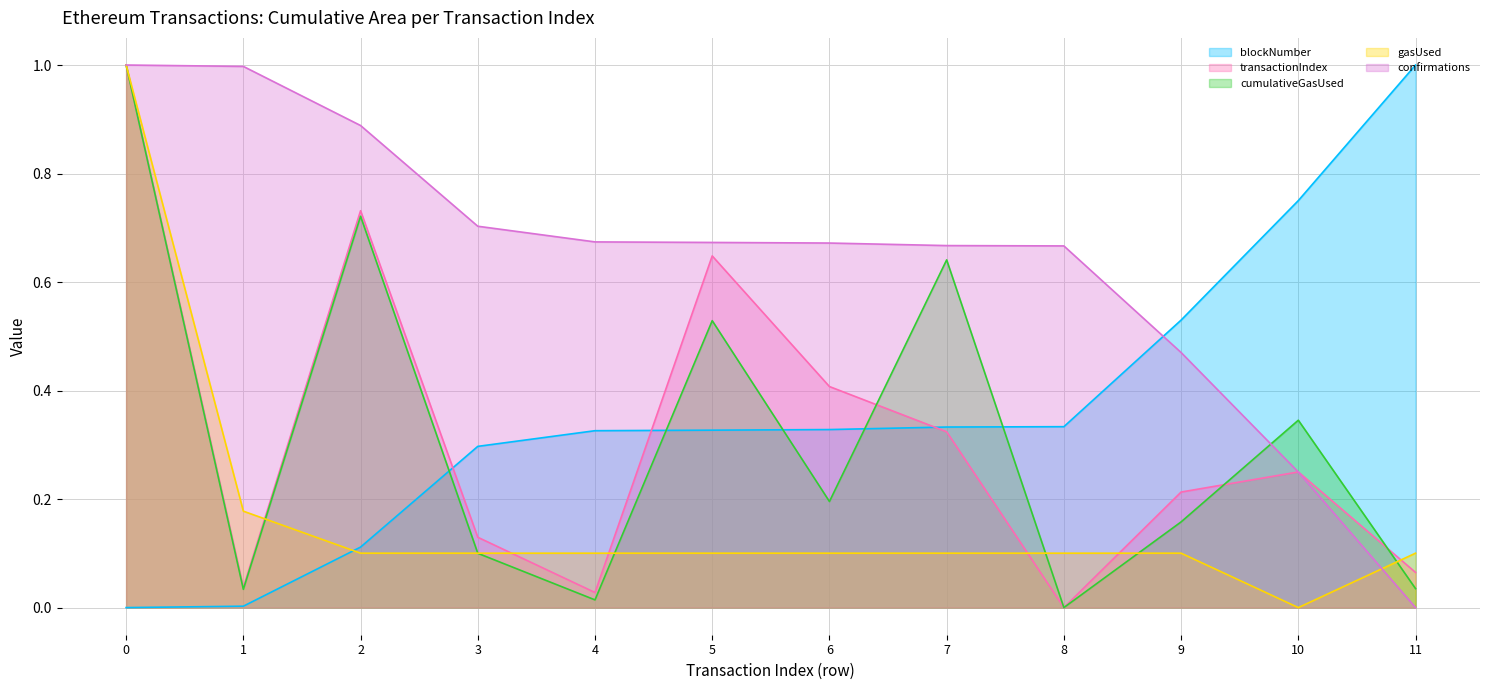

True or false: blockNumber has a value of 0.3 at 4.

True